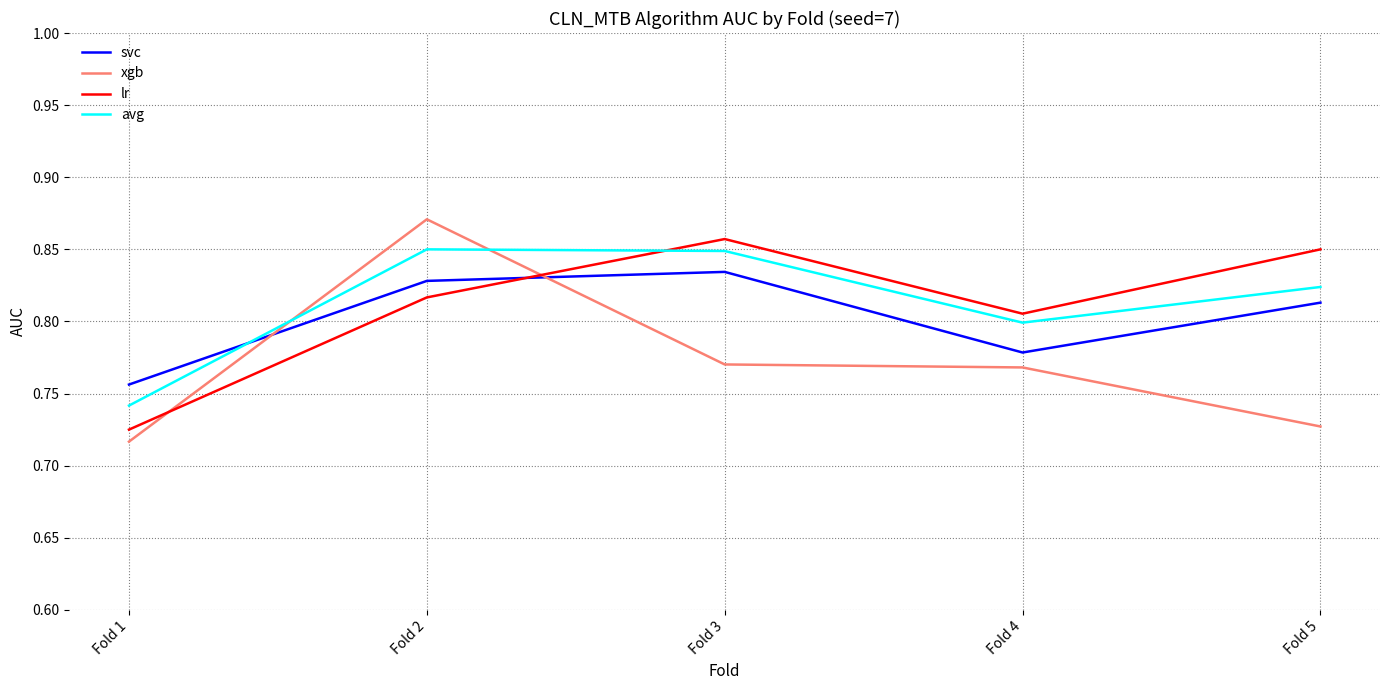

Count the xgb values in the range 0 to 1.

5